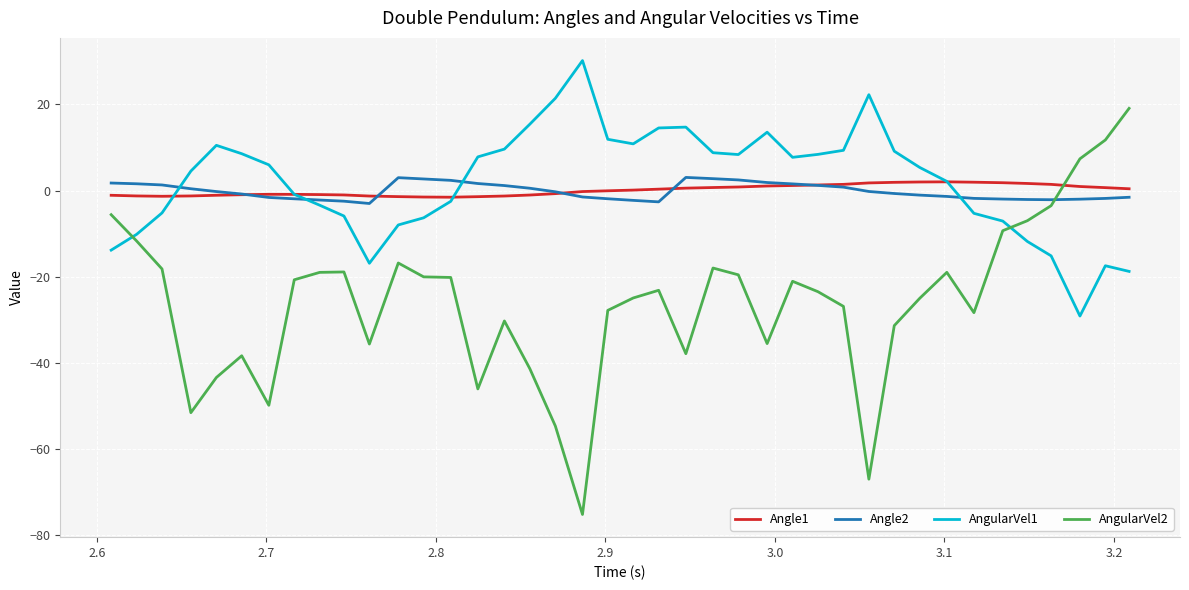

Which series has the widest spread of values?

AngularVel2